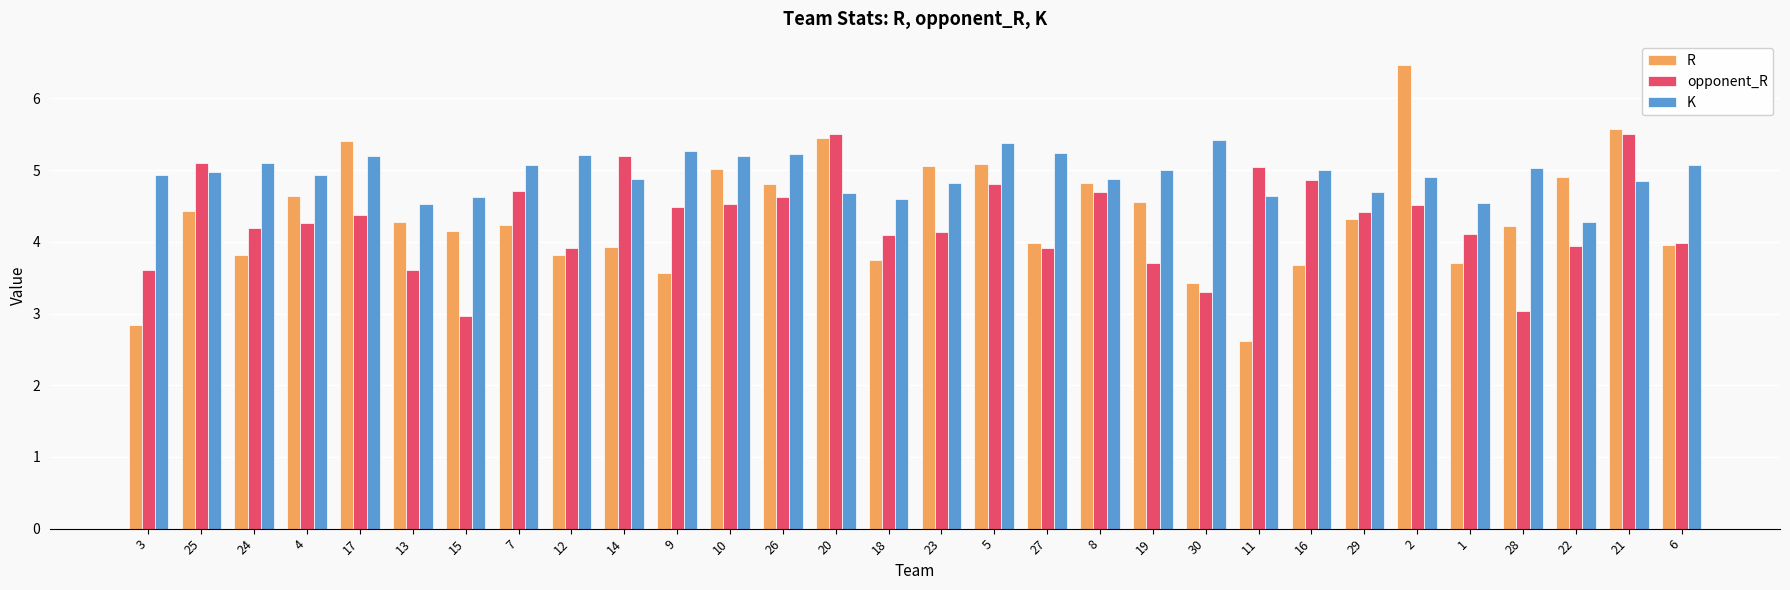

The value of opponent_R at 22 is 3.9. True or false?

True